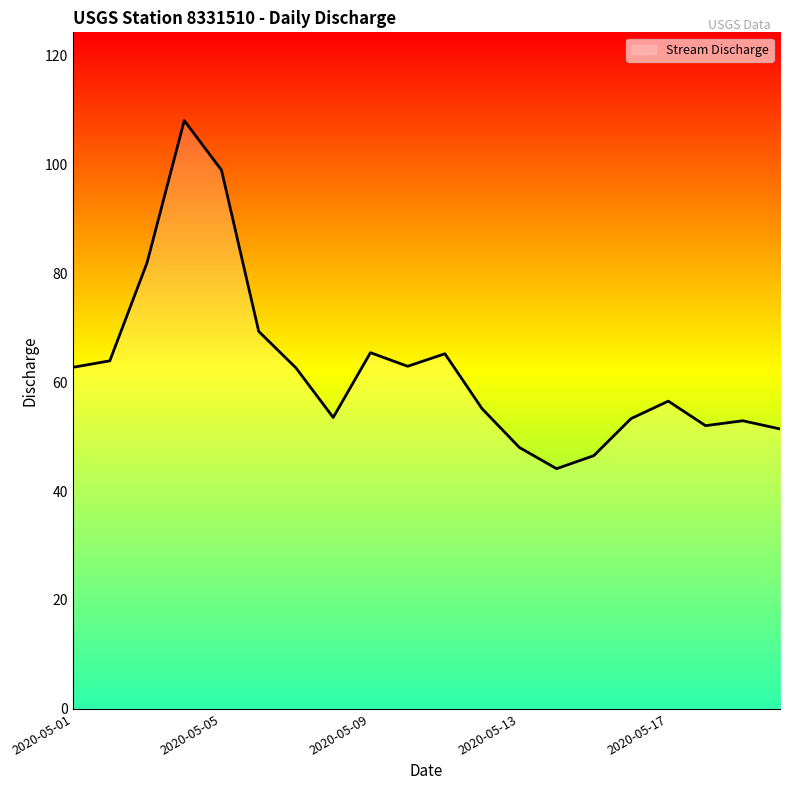

What is the minimum value shown in the chart?

44.1